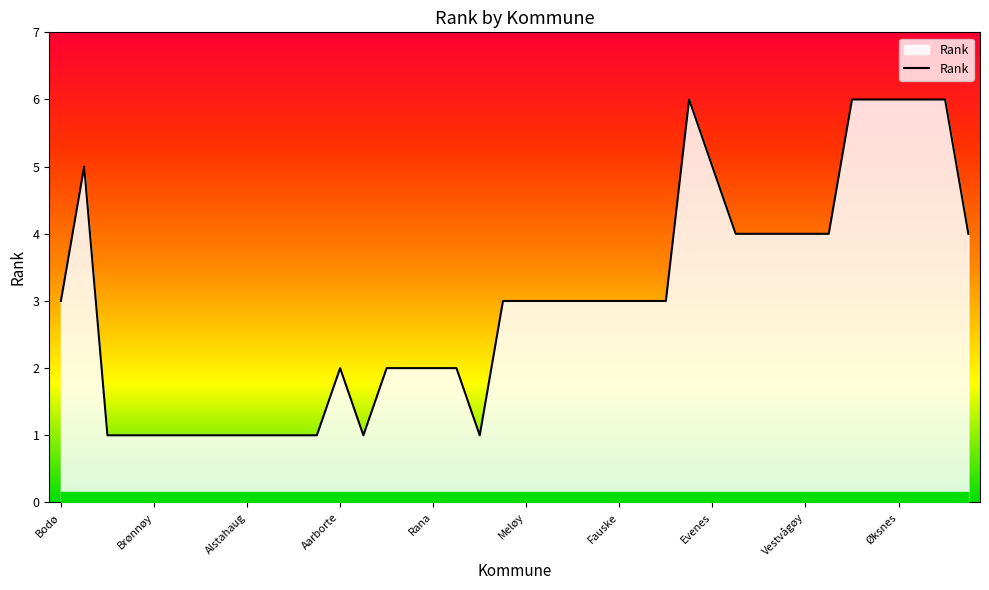

At which category does the chart reach its minimum across all series?

Alstahaug